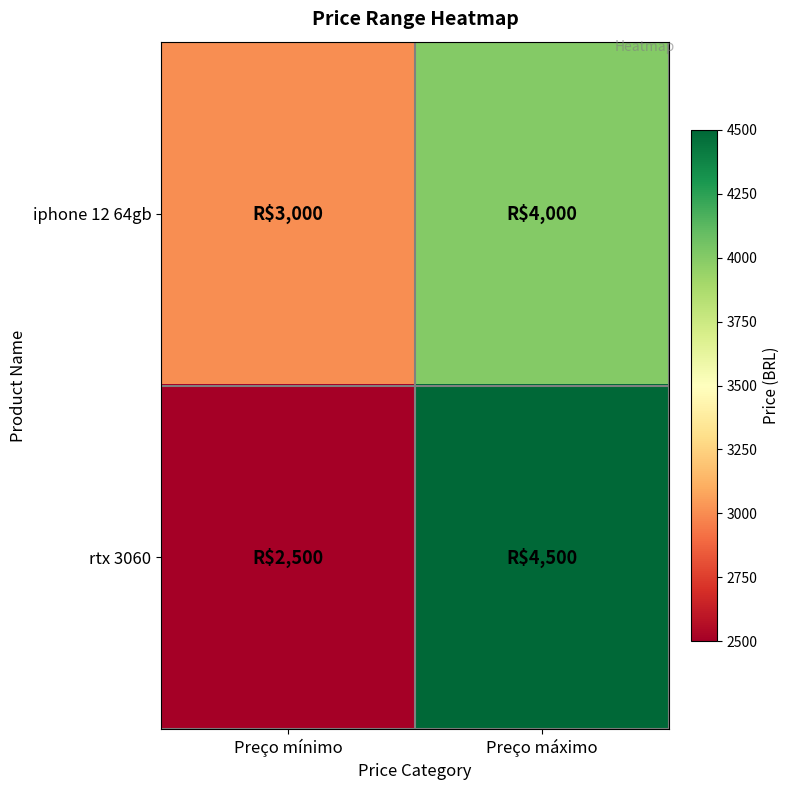

Between Preço mínimo and Preço máximo, which is larger?

Preço máximo